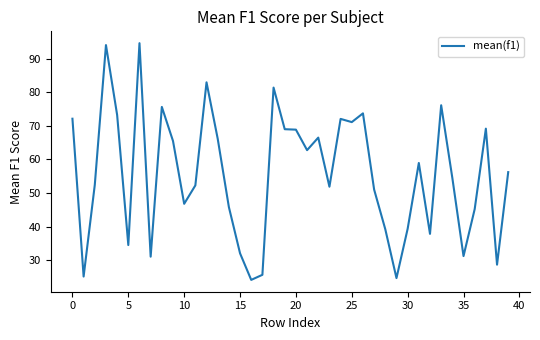

What is the smallest value displayed?

24.1